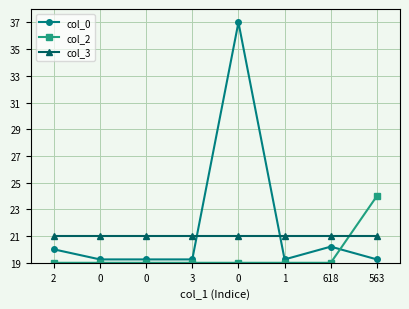

Reading left to right, list all the values displayed in this chart.

col_0: 20.0	19.3	19.3	19.3	37.0	19.3	20.2	19.3
col_2: 19.0	19.0	19.0	19.0	19.0	19.0	19.0	24.0
col_3: 21.0	21.0	21.0	21.0	21.0	21.0	21.0	21.0